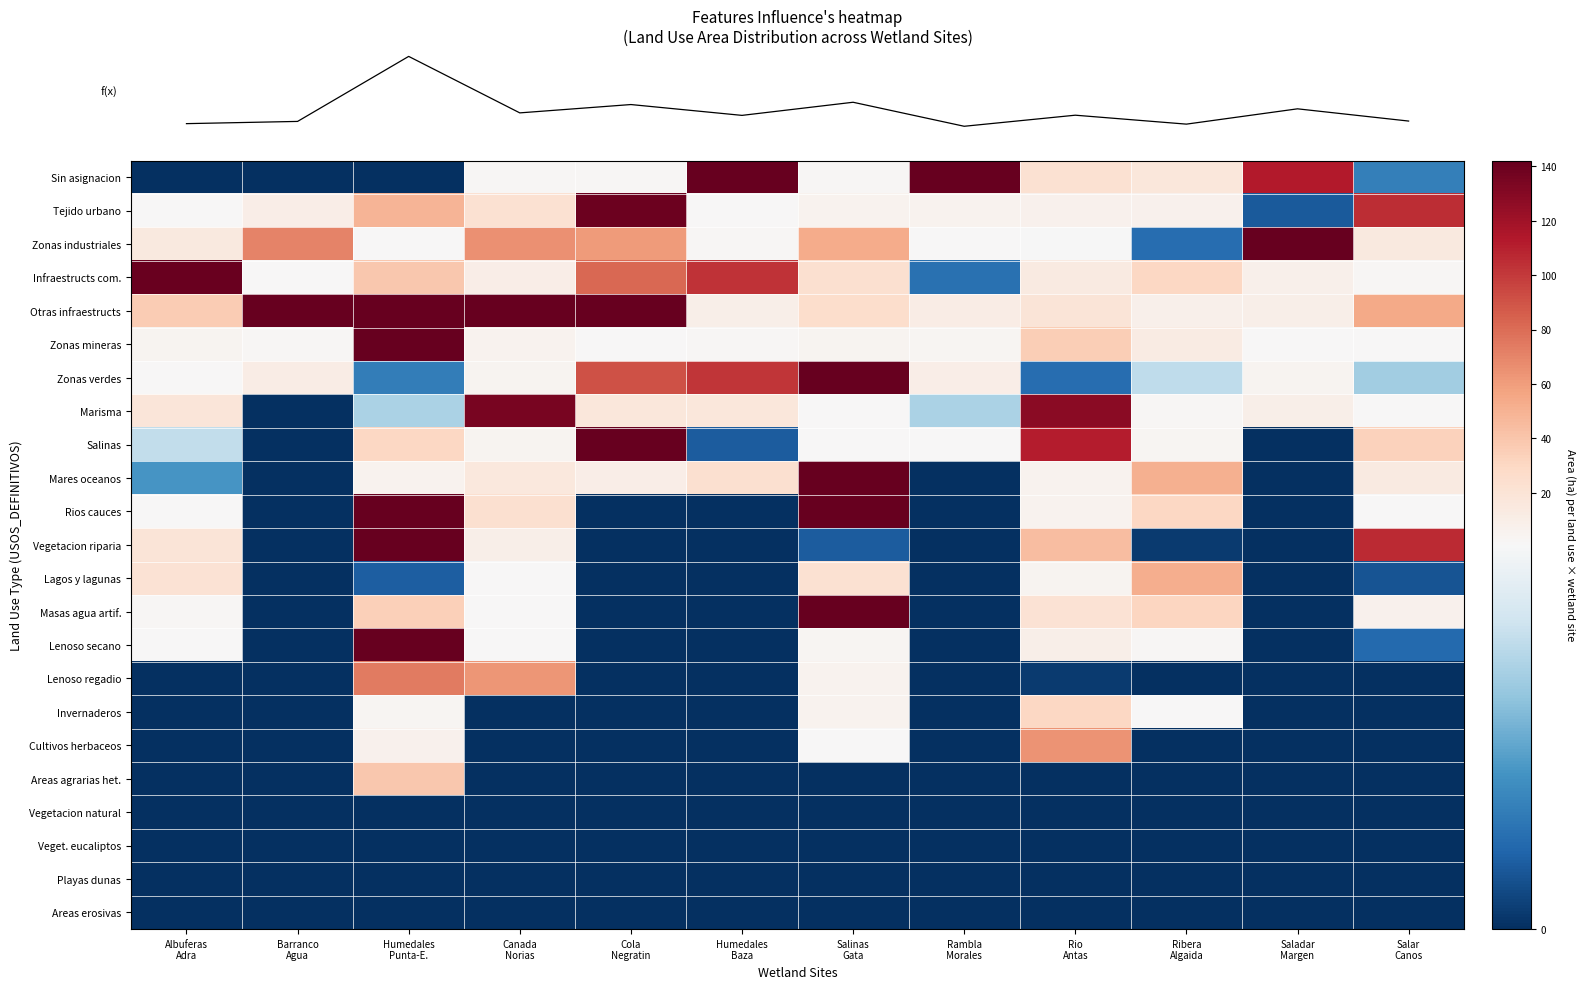

What is the greatest value displayed?

913.3